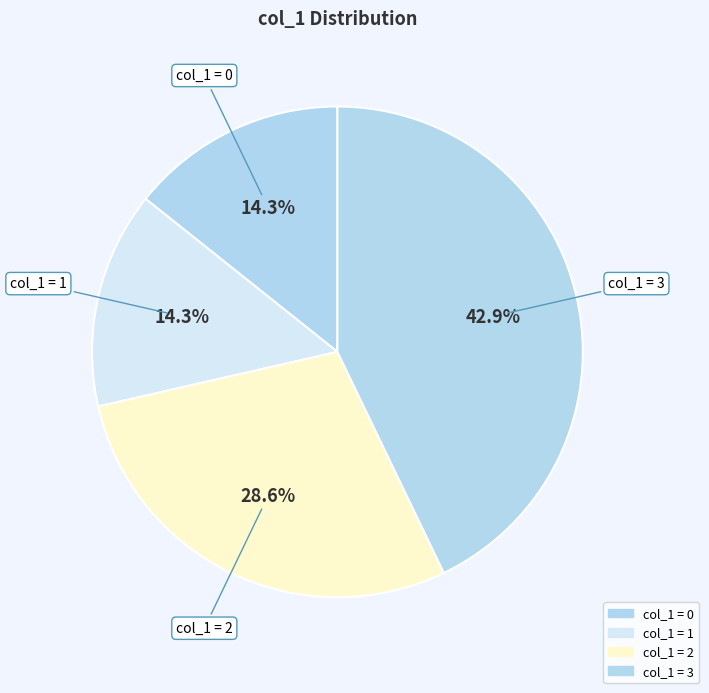

How many segments does this pie chart have?

4